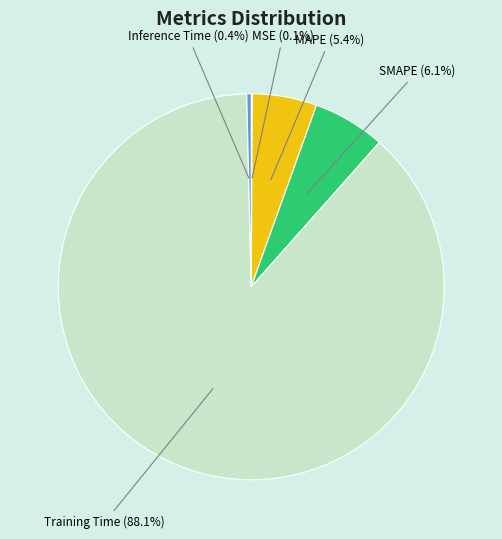

Combined, what portion of the pie is MAPE and Inference Time?

5.8%